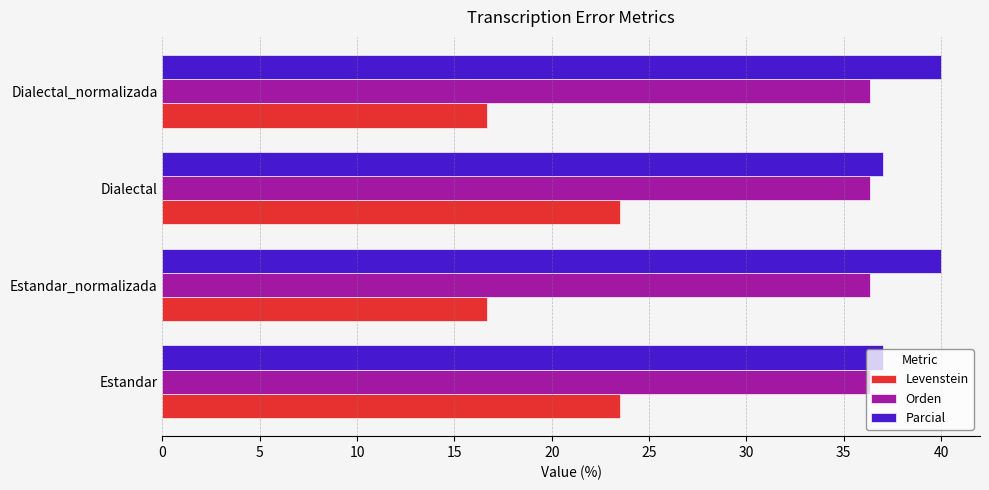

What is the highest value of the Parcial series?

40.0